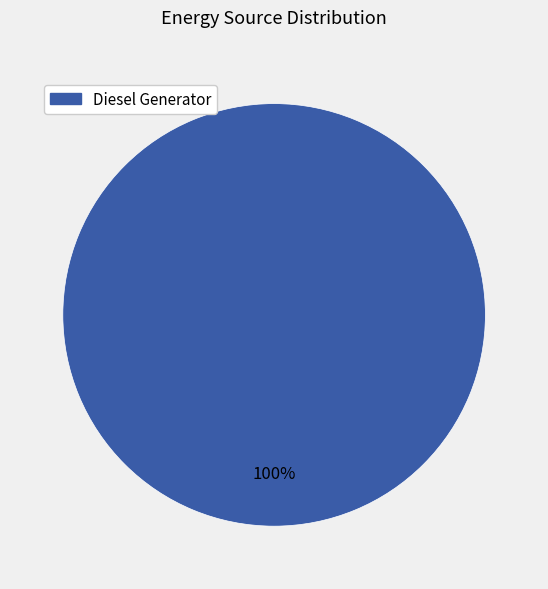

Is there any slice that represents more than half of the pie?

Yes